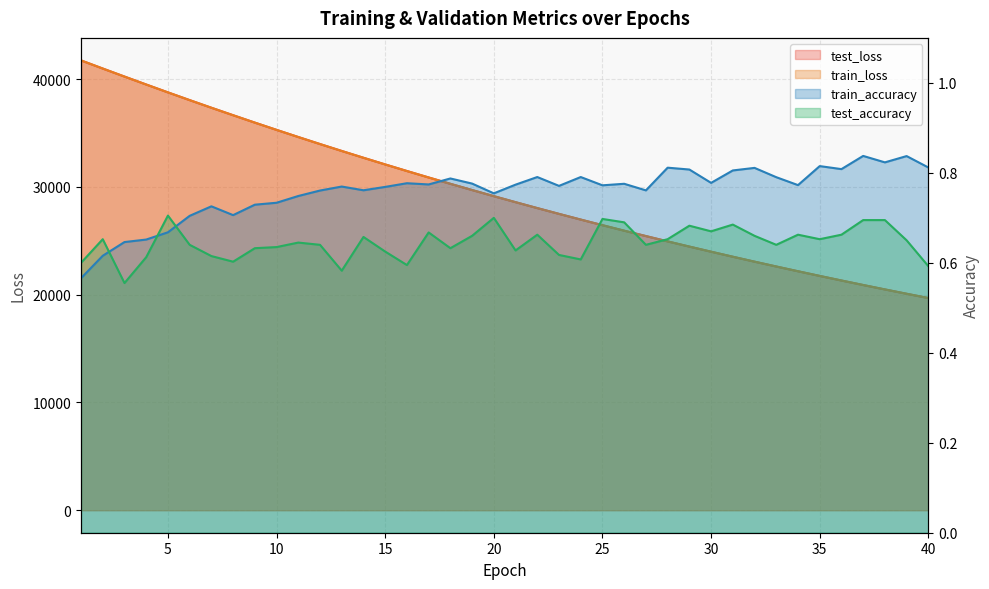

At which label does test_accuracy reach its peak?

5